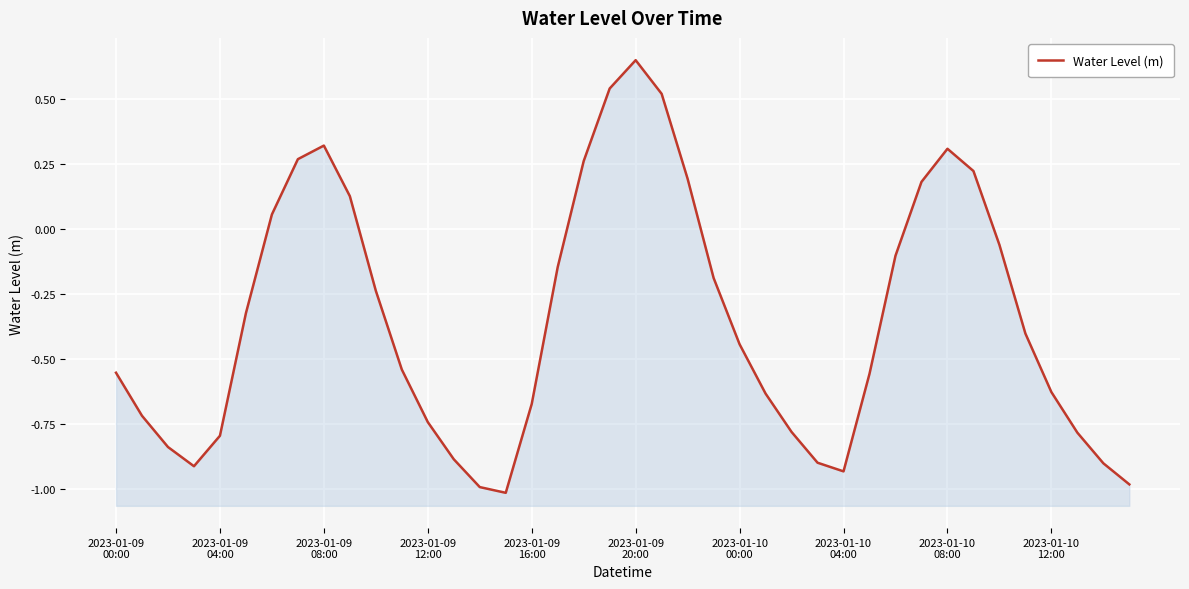

What is the difference between the maximum and second lowest values?

1.6